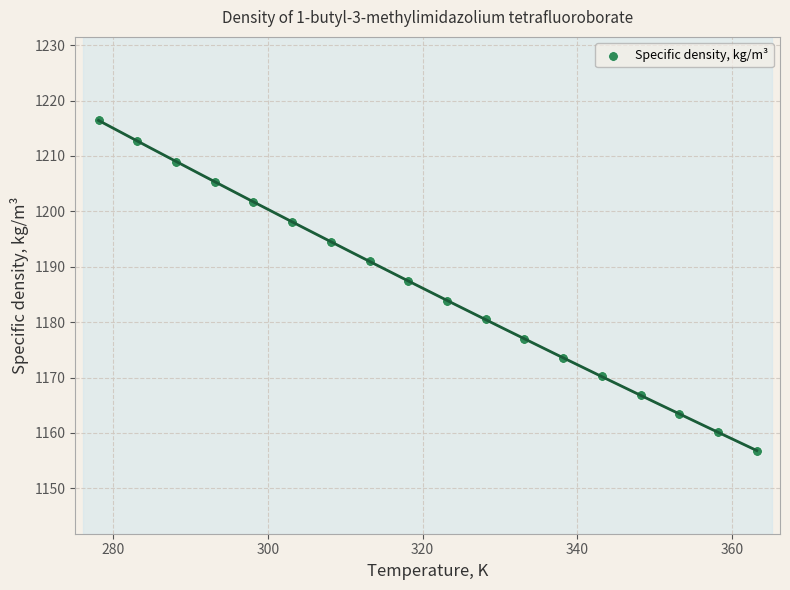

What is the range of X values (max minus min)?

85.0